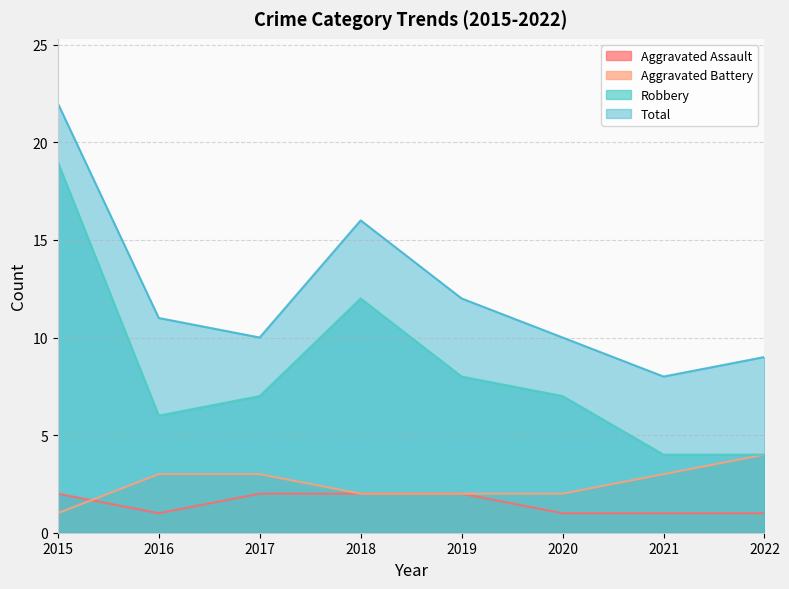

What is the lowest value of the Total series?

8